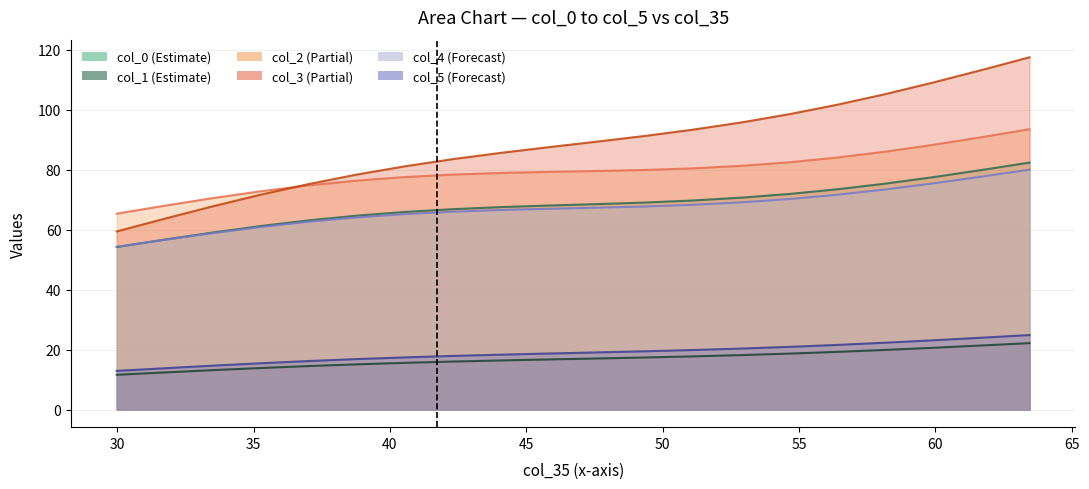

What is the maximum value for col_2 (Partial)?

93.4